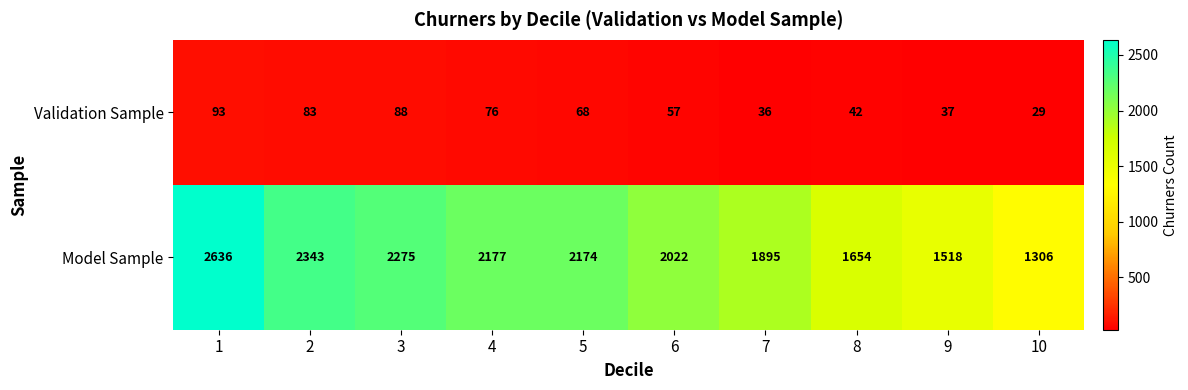

What is the average value of the Validation Sample series?

61